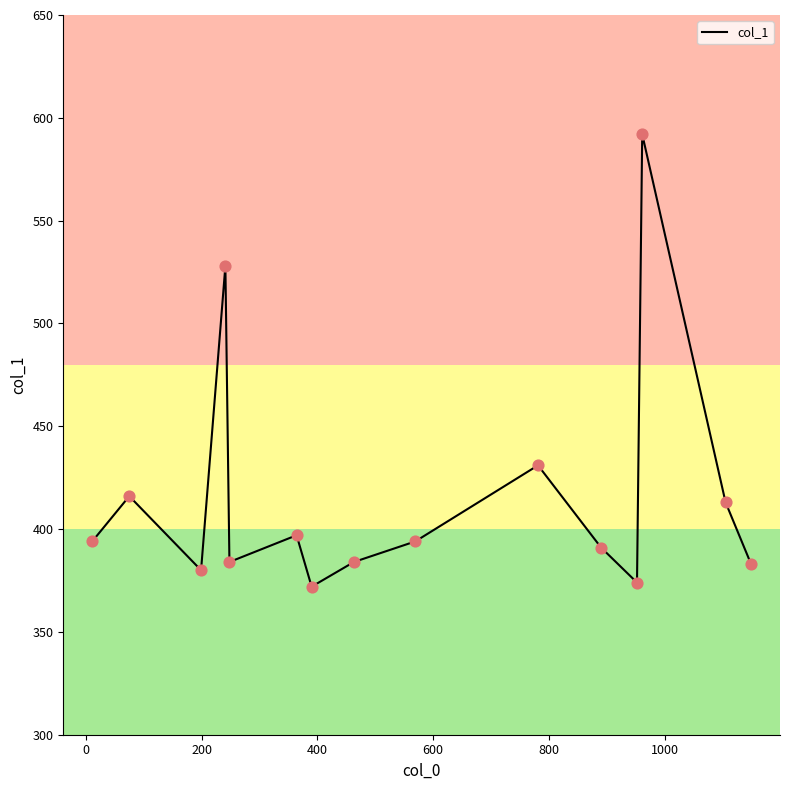

What is the maximum value shown in the chart?

592